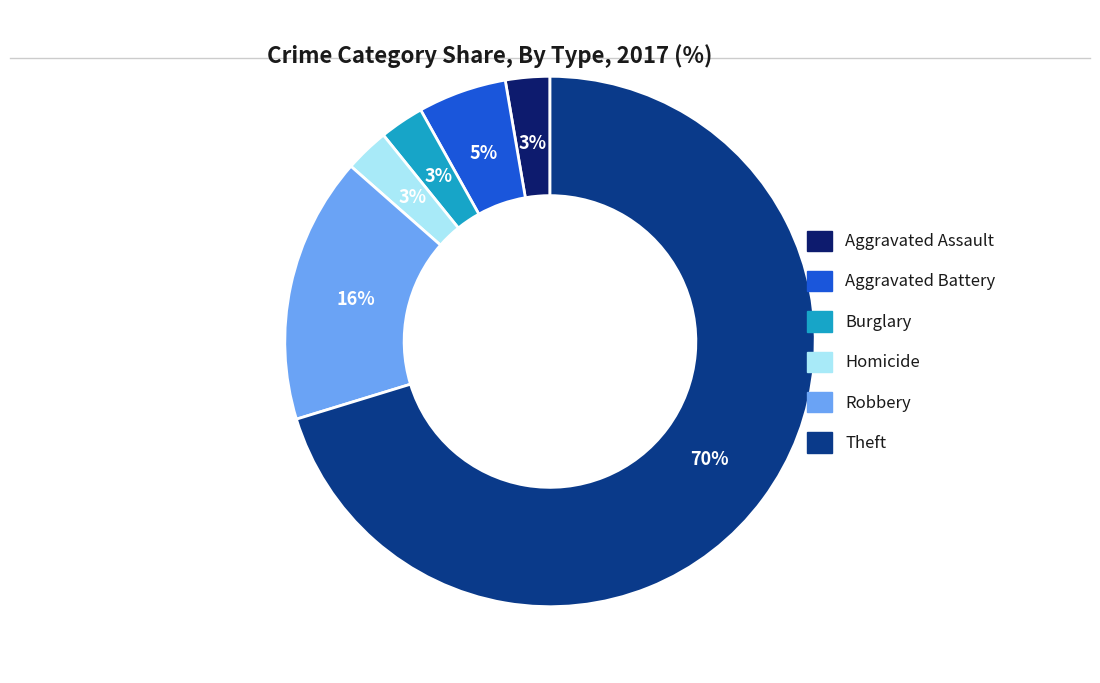

Is there a majority slice in this chart?

Yes